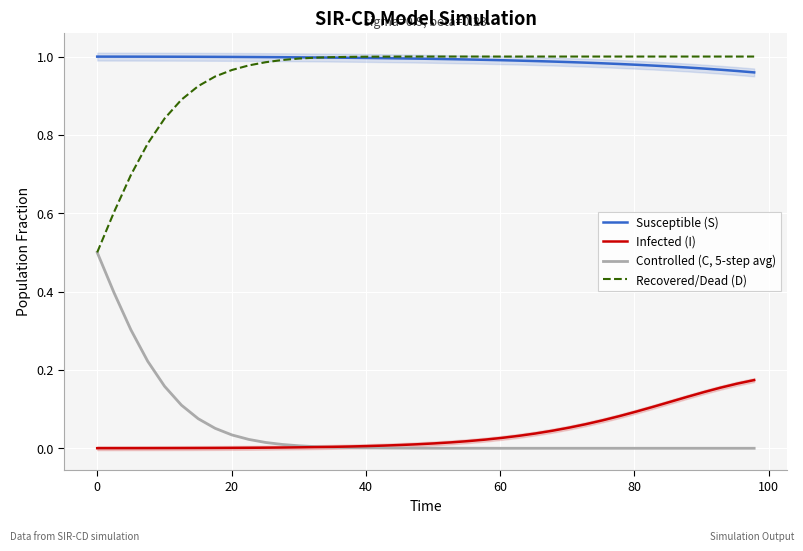

Reading right to left, what are all the values shown in this chart?

Susceptible (S): 1.0	1.0	1.0	1.0	1.0	1.0	1.0	1.0	1.0	1.0	1.0	1.0	1.0	1.0	1.0	1.0	1.0	1.0	1.0	1.0	1.0	1.0	1.0	1.0	1.0	1.0	1.0	1.0	1.0	1.0	1.0	1.0	1.0	1.0	1.0	1.0	1.0	1.0	1.0	1.0
Infected (I): 0.2	0.2	0.2	0.1	0.1	0.1	0.1	0.1	0.1	0.1	0.1	0.1	0.0	0.0	0.0	0.0	0.0	0.0	0.0	0.0	0.0	0.0	0.0	0.0	0.0	0.0	0.0	0.0	0.0	0.0	0.0	0.0	0.0	0.0	0.0	0.0	0.0	0.0	0.0	0.0
Controlled (C, 5-step avg): 0.0	0.0	0.0	0.0	0.0	0.0	0.0	0.0	0.0	0.0	0.0	0.0	0.0	0.0	0.0	0.0	0.0	0.0	0.0	0.0	0.0	0.0	0.0	0.0	0.0	0.0	0.0	0.0	0.0	0.0	0.0	0.0	0.1	0.1	0.1	0.2	0.2	0.3	0.4	0.5
Recovered/Dead (D): 1.0	1.0	1.0	1.0	1.0	1.0	1.0	1.0	1.0	1.0	1.0	1.0	1.0	1.0	1.0	1.0	1.0	1.0	1.0	1.0	1.0	1.0	1.0	1.0	1.0	1.0	1.0	1.0	1.0	1.0	1.0	1.0	0.9	0.9	0.9	0.8	0.8	0.7	0.6	0.5